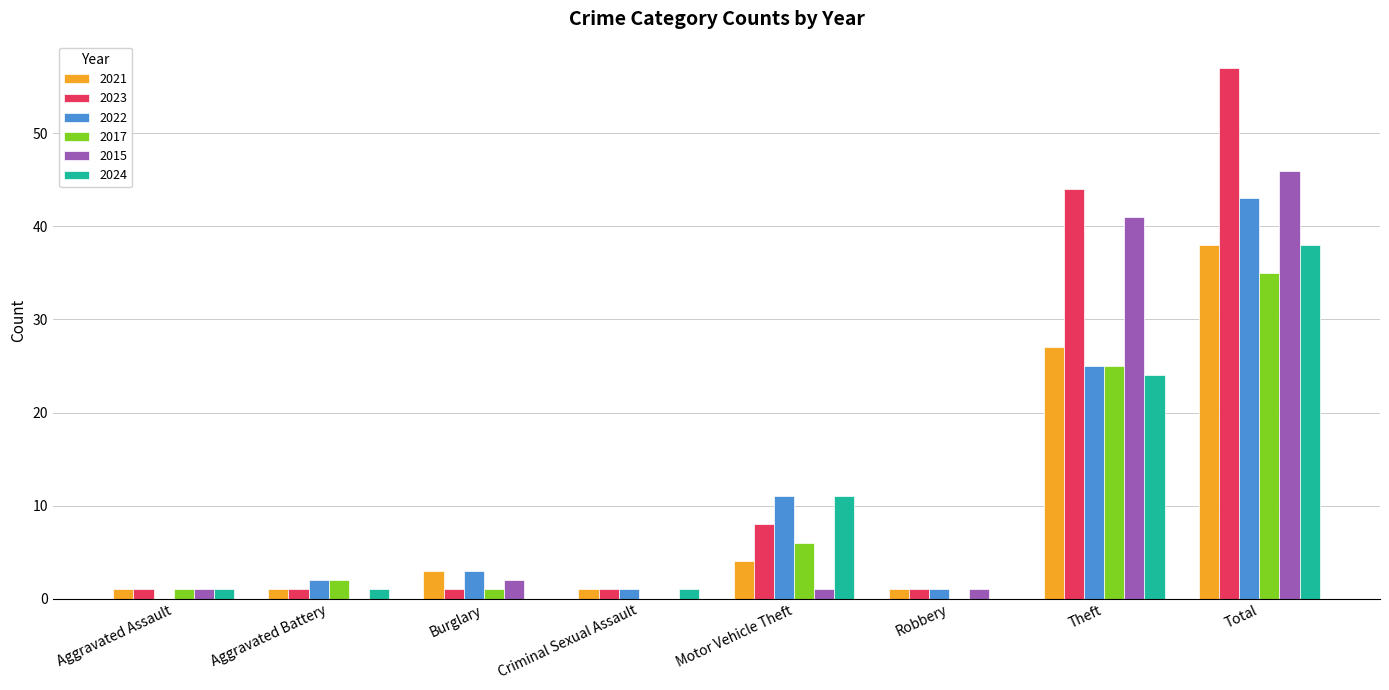

Where is 2022 nearest to the value 21?

Theft